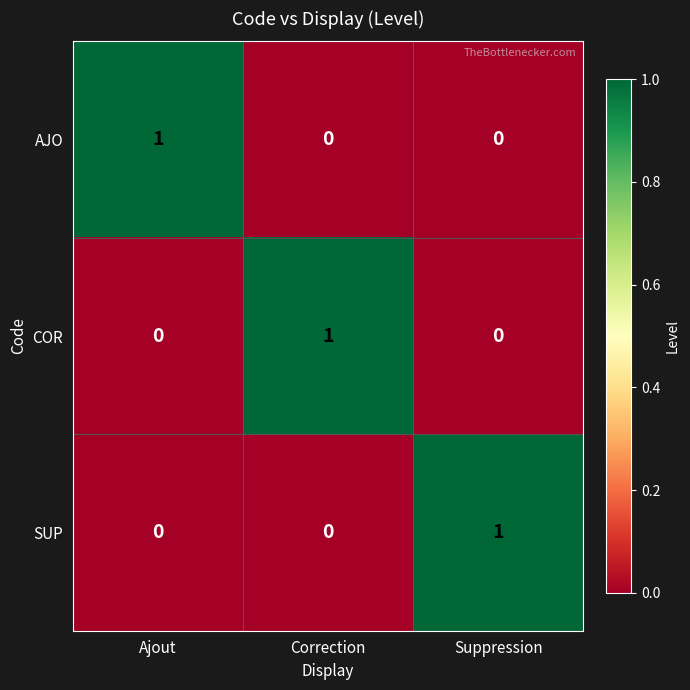

The COR series shows 1 at Correction. True or false?

True